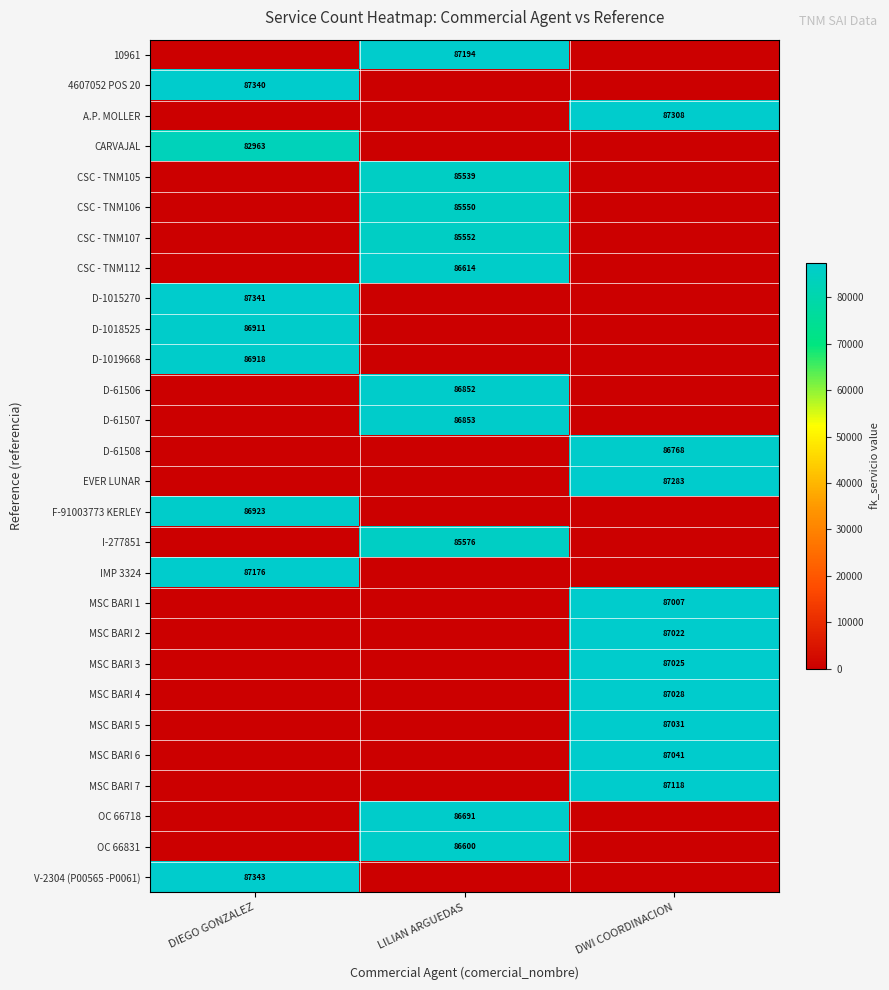

What is the difference between the highest and lowest values at DWI COORDINACION?

87308